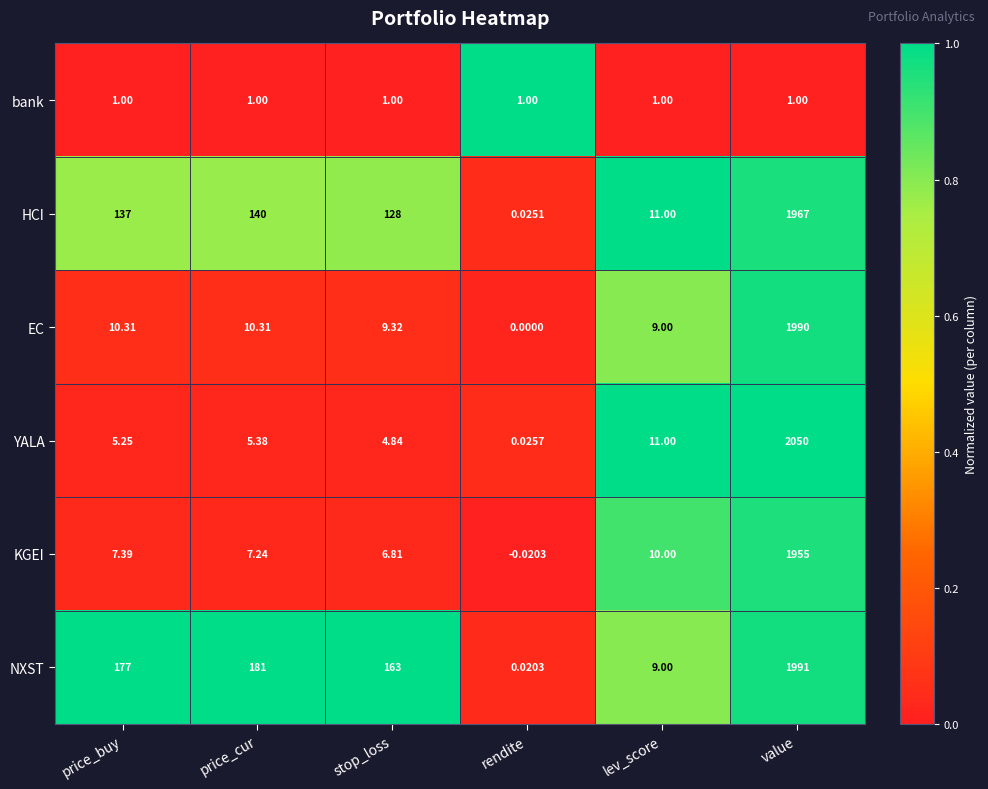

At which label is NXST closest to 995?

price_cur